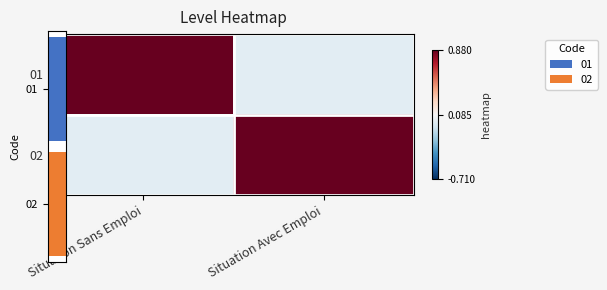

What is the spread (max minus min) of values at Situation Sans Emploi?

1